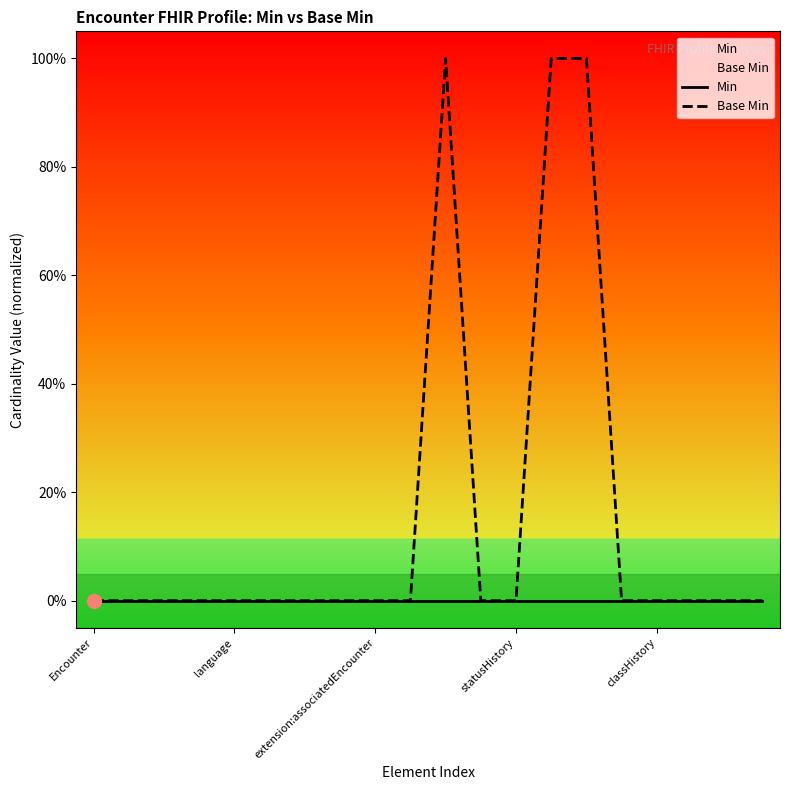

Which label corresponds to the smallest value in the chart?

Encounter